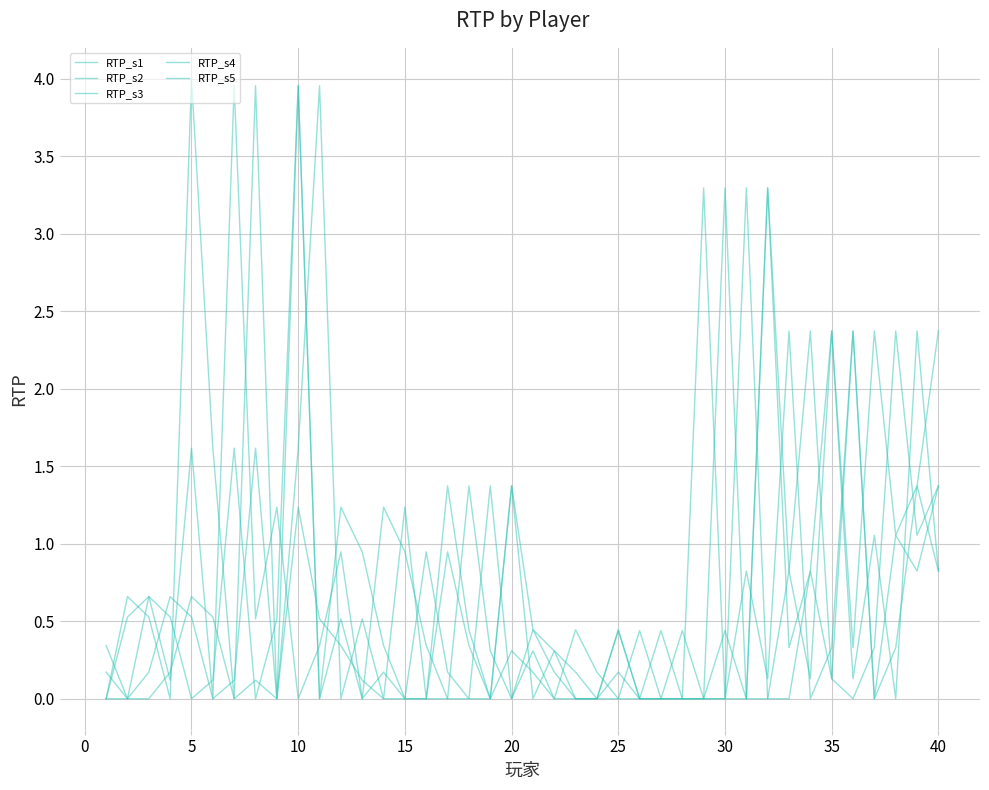

Which series has the largest range (max minus min)?

RTP_s1